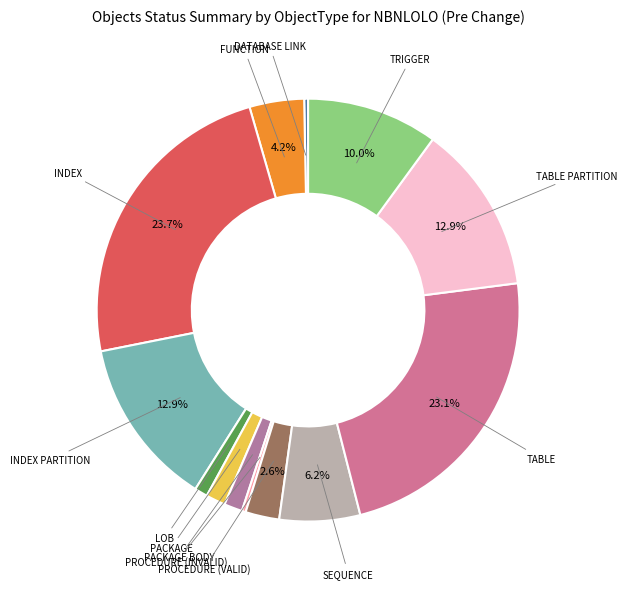

To the nearest percent, what portion does SEQUENCE represent?

6%